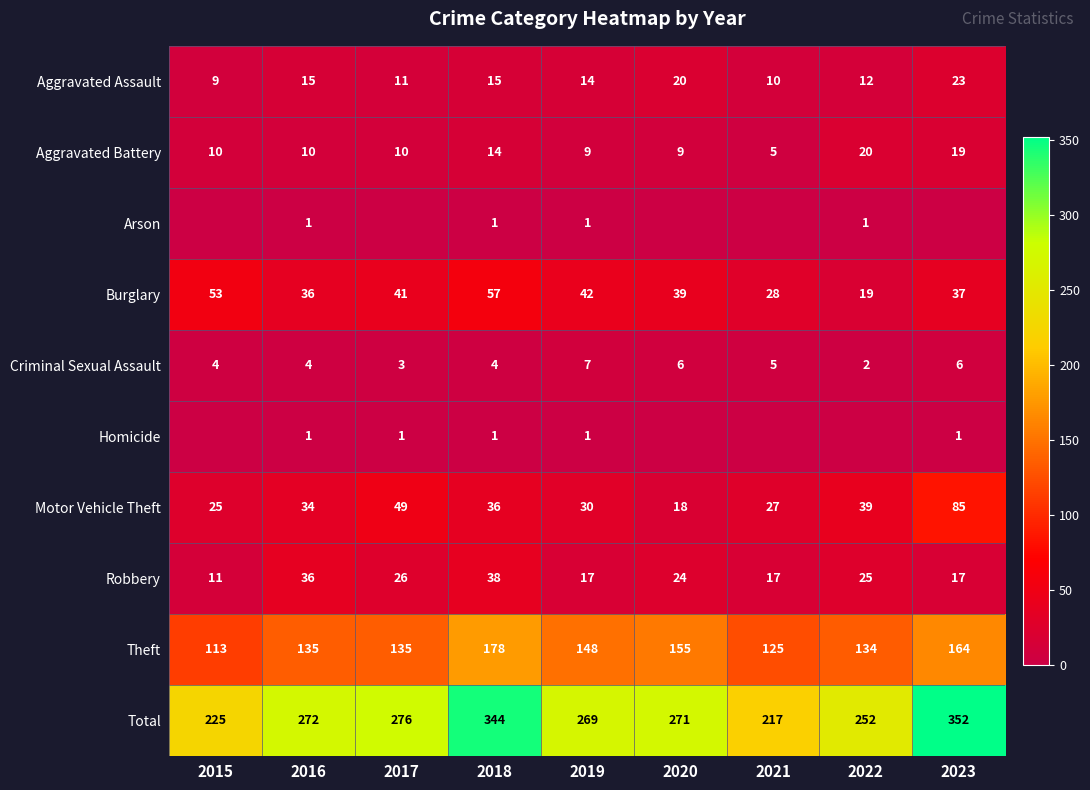

At which category does the chart reach its peak across all series?

2023